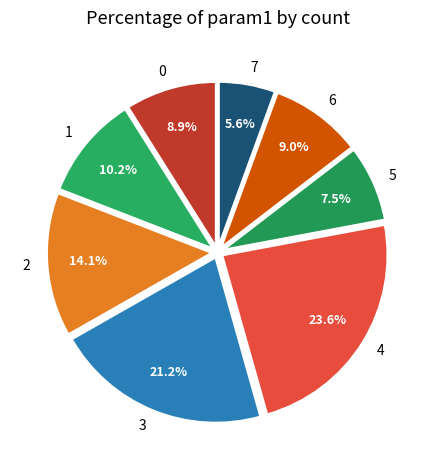

Count the number of slices in the pie.

8